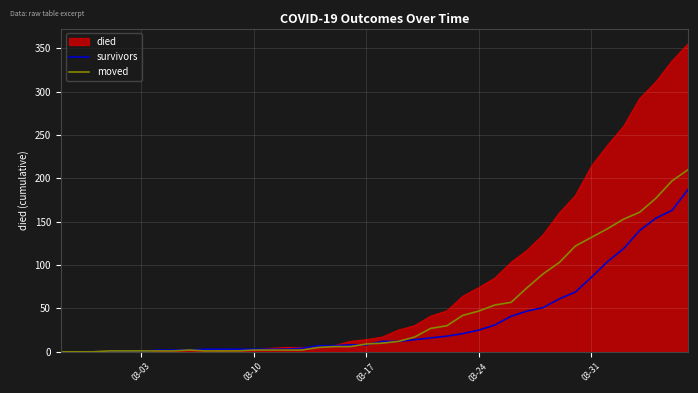

Rank the series by their maximum value, from lowest to highest.

survivors, moved, died